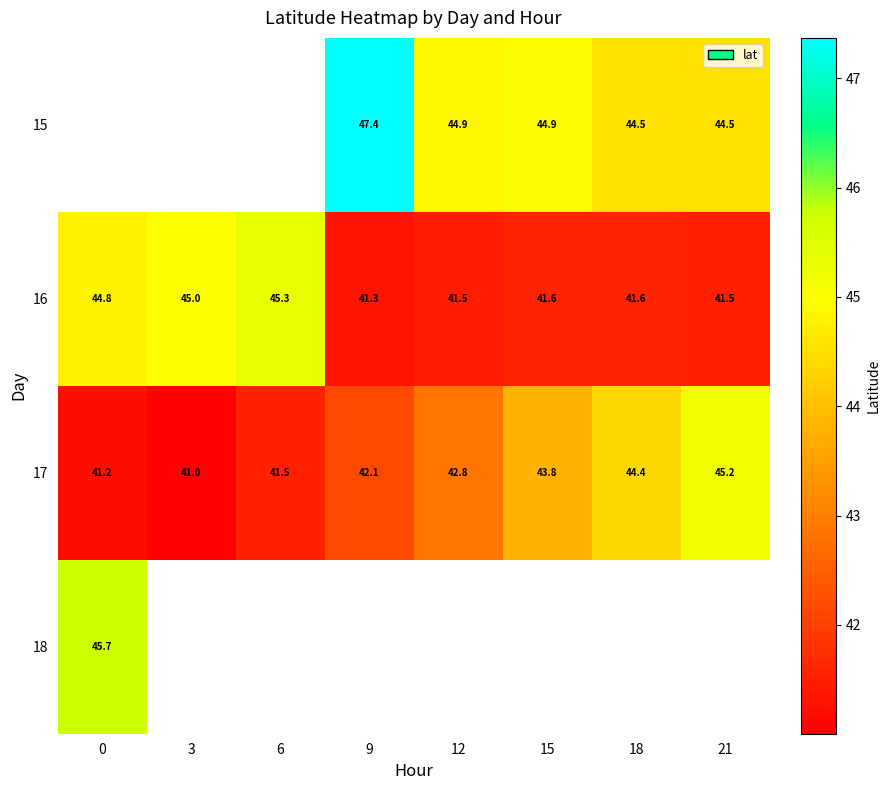

The 17 series shows 78.6 at 21. True or false?

False